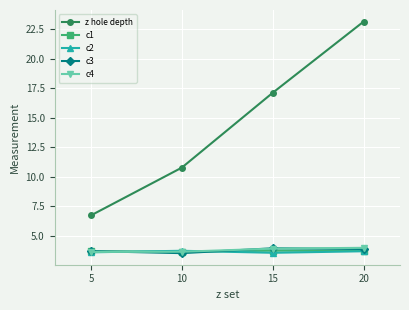

What is the value of the c4 point at the 2nd from the left?

3.7